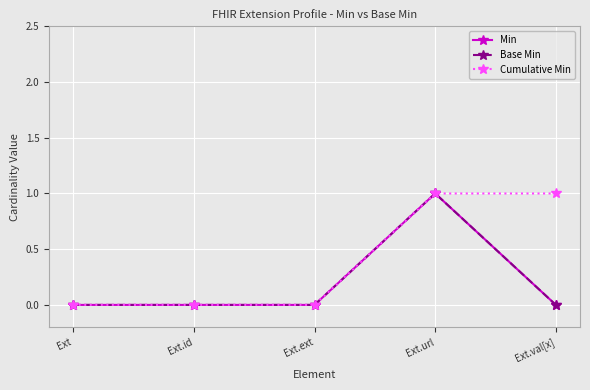

Which series changed the most between Ext and Ext.url?

Min